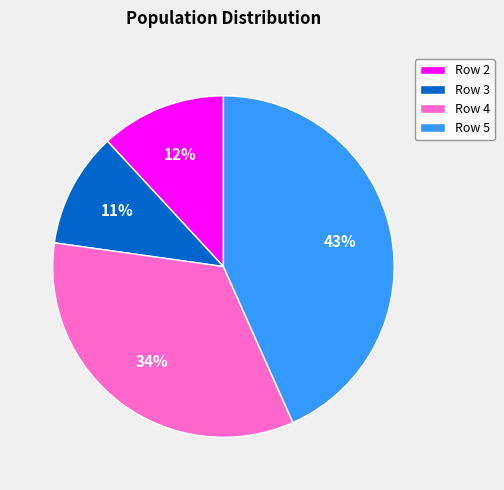

How many slices are in this pie chart?

4